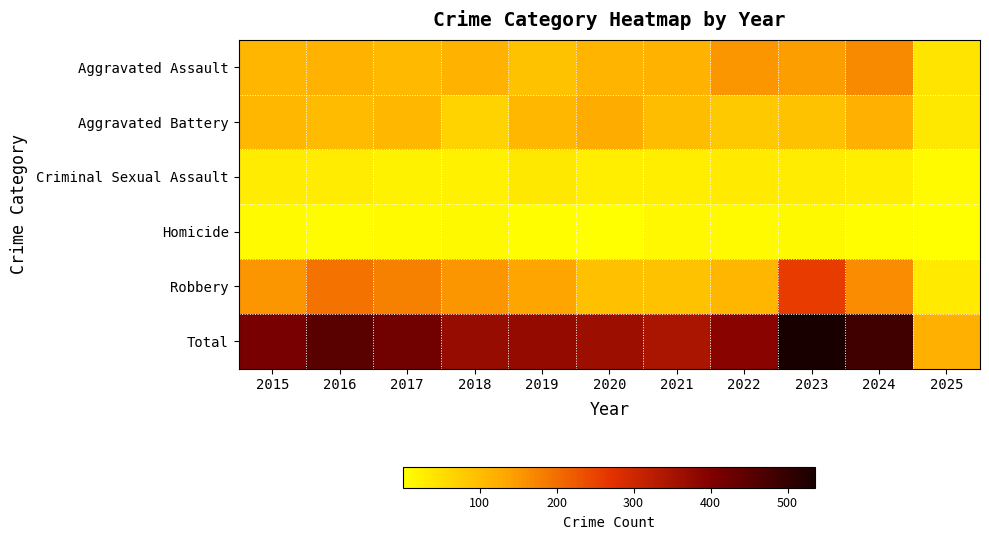

At how many categories does at least one series exceed 12?

11